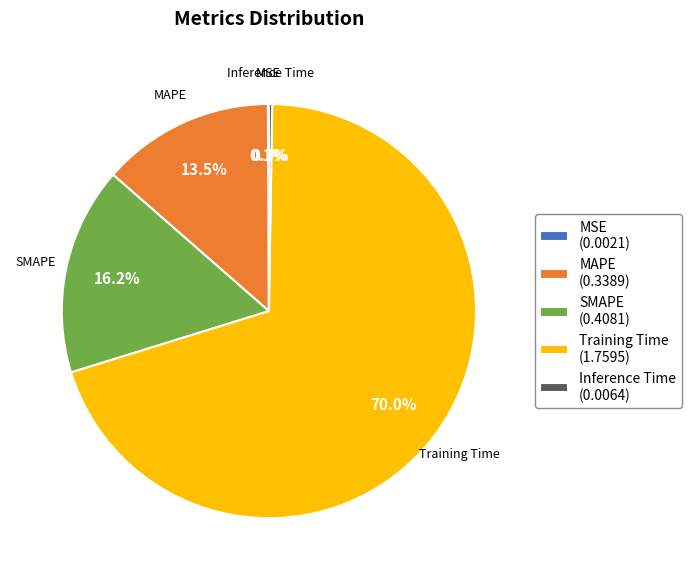

Is the sum of SMAPE (0.4081) and Training Time (1.7595) greater than half?

Yes